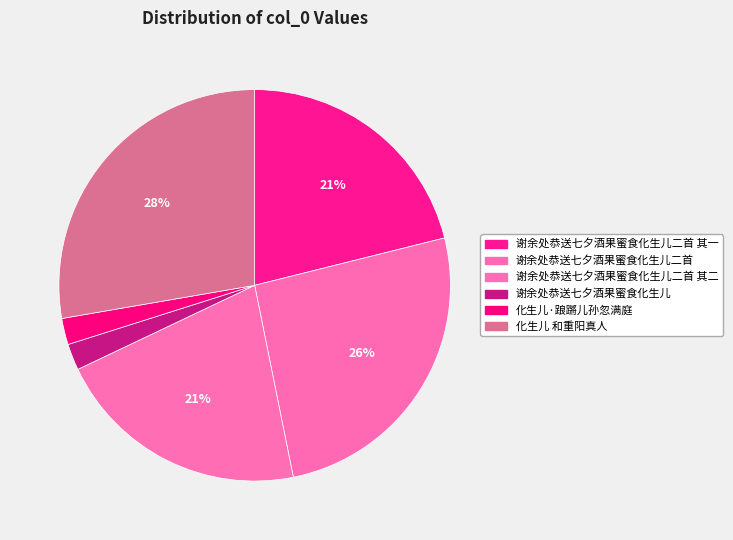

Rank the categories by value from lowest to highest.

谢余处恭送七夕酒果蜜食化生儿, 化生儿·踉蹡儿孙忽满庭, 谢余处恭送七夕酒果蜜食化生儿二首 其二, 谢余处恭送七夕酒果蜜食化生儿二首 其一, 谢余处恭送七夕酒果蜜食化生儿二首, 化生儿 和重阳真人